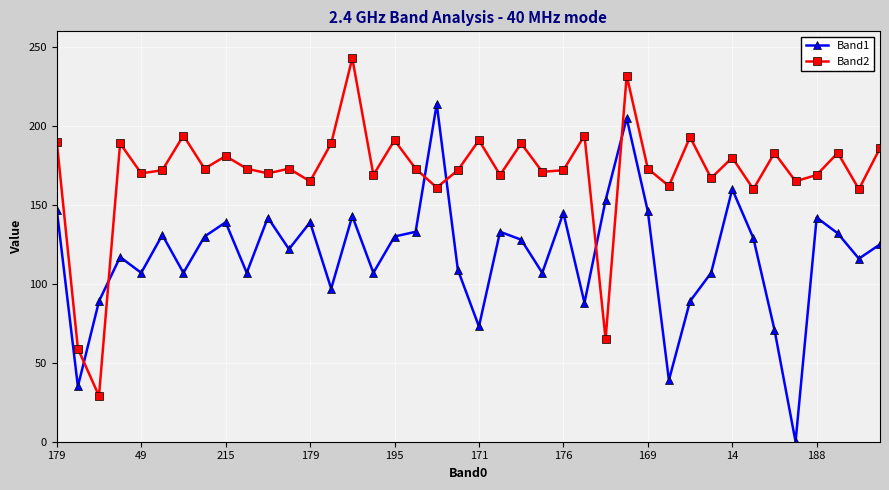

How many data points in Band1 are less than 128?

20